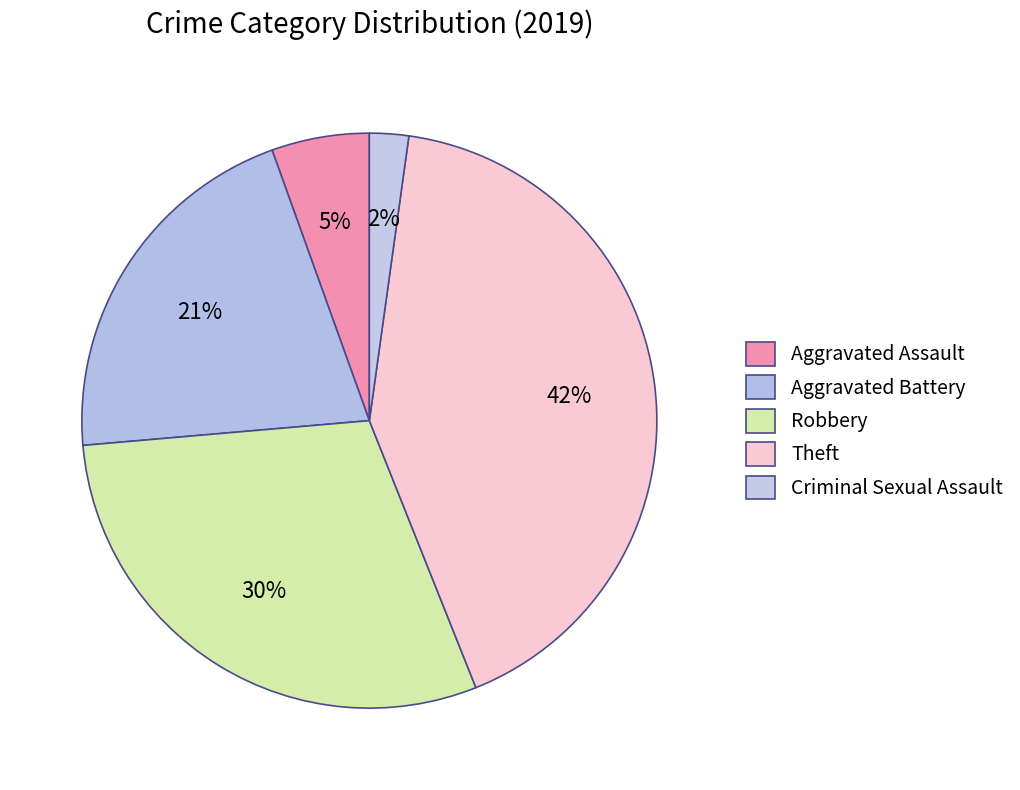

To the nearest percent, what is the difference between the Theft and Aggravated Battery slice percentages?

21%